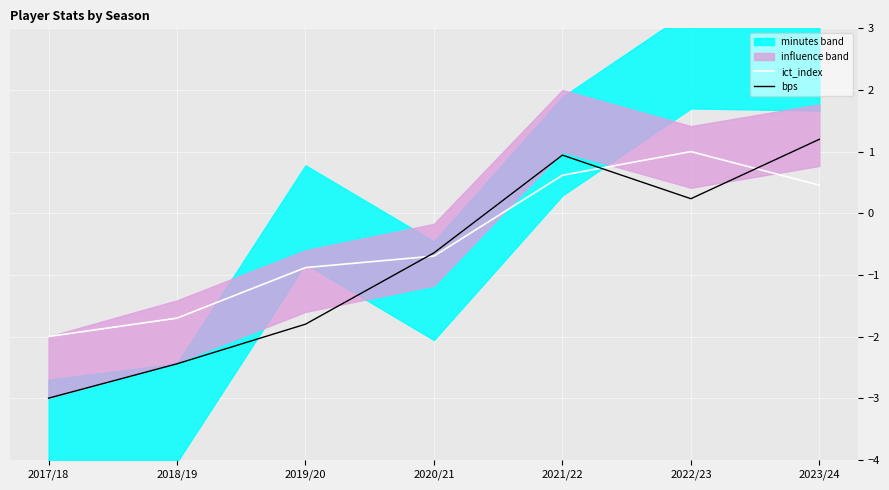

What is the difference between the maximum and minimum values in the bps series?

4.2